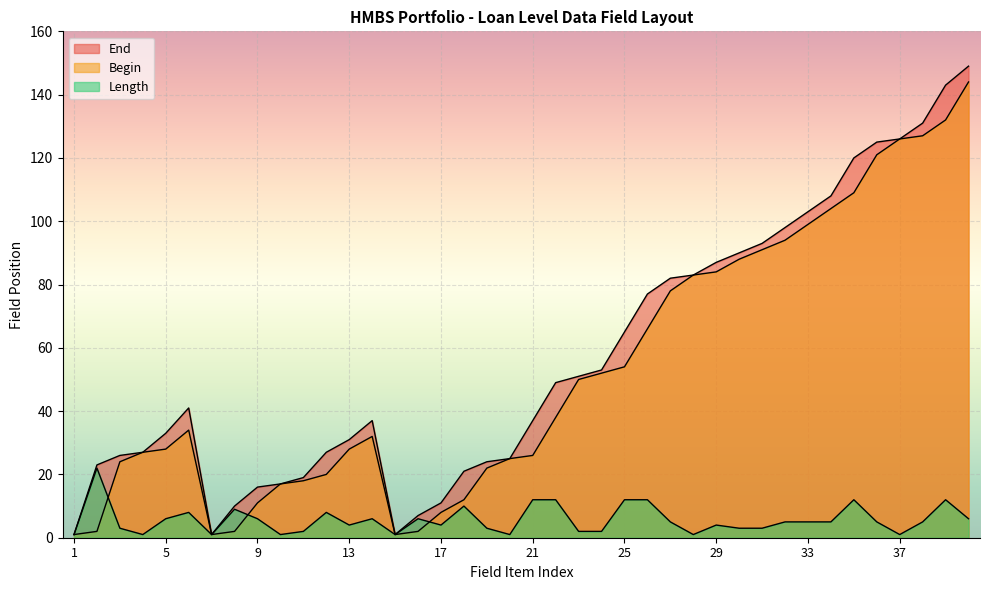

At which category is the sum across all series the highest?

40